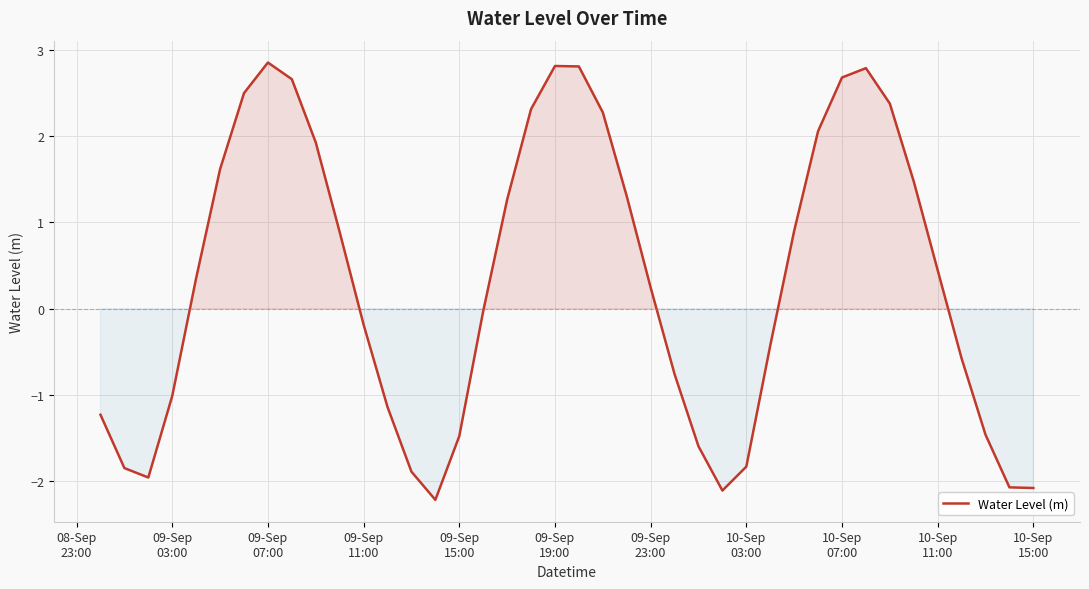

Count the number of data series in this chart.

1